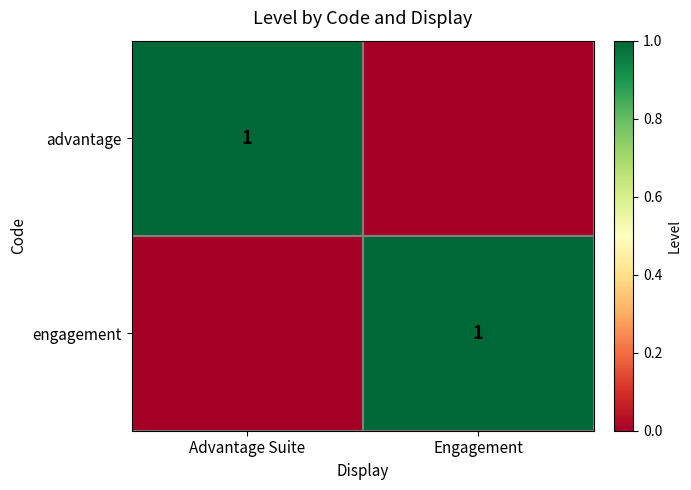

Which series has the largest total across all categories?

advantage